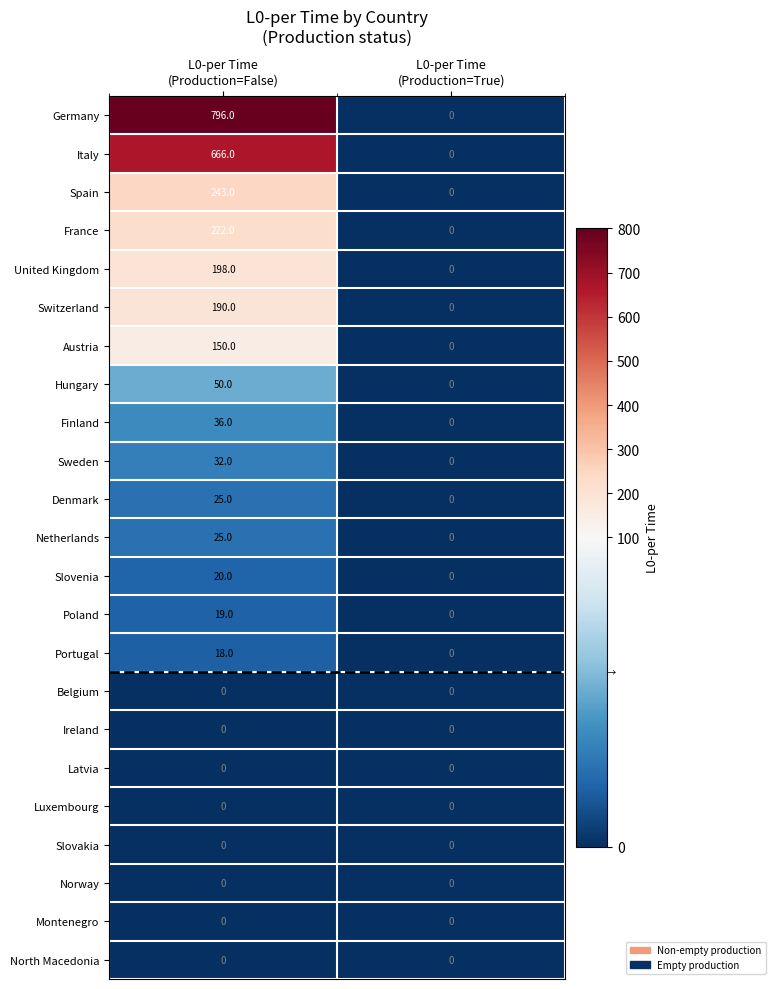

What is the difference between the maximum and minimum values in the France series?

222